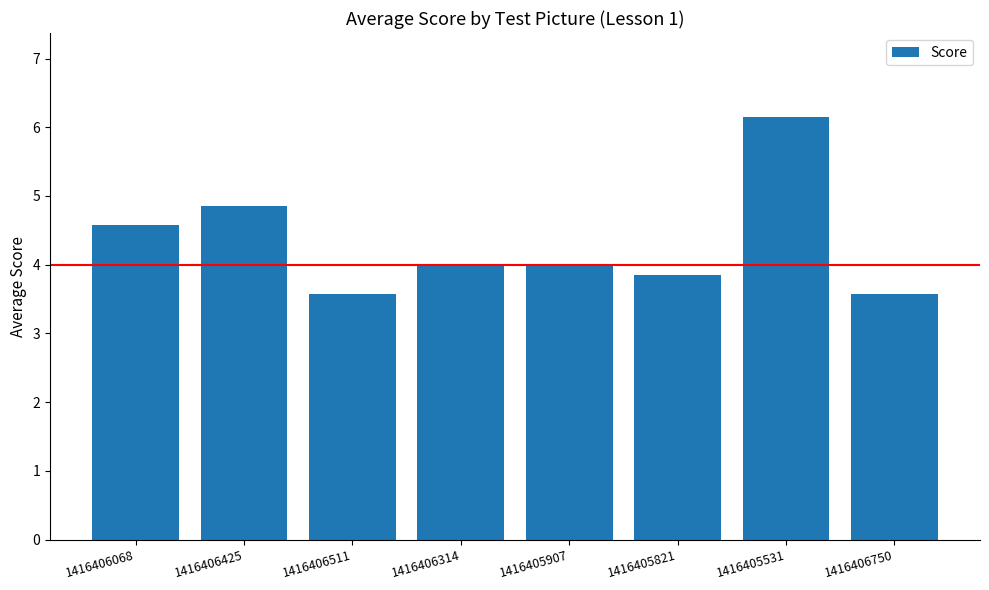

Reading left to right, what are all the values shown in this chart?

1416406068=4.6	1416406425=4.9	1416406511=3.6	1416406314=4.0	1416405907=4.0	1416405821=3.9	1416405531=6.1	1416406750=3.6